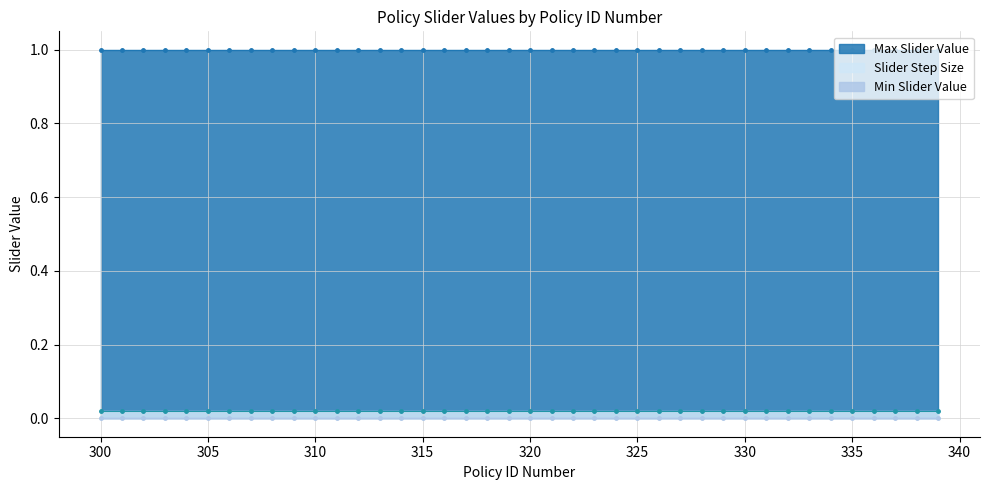

True or false: Max Slider Value has more than 1 points higher than both neighbors.

False